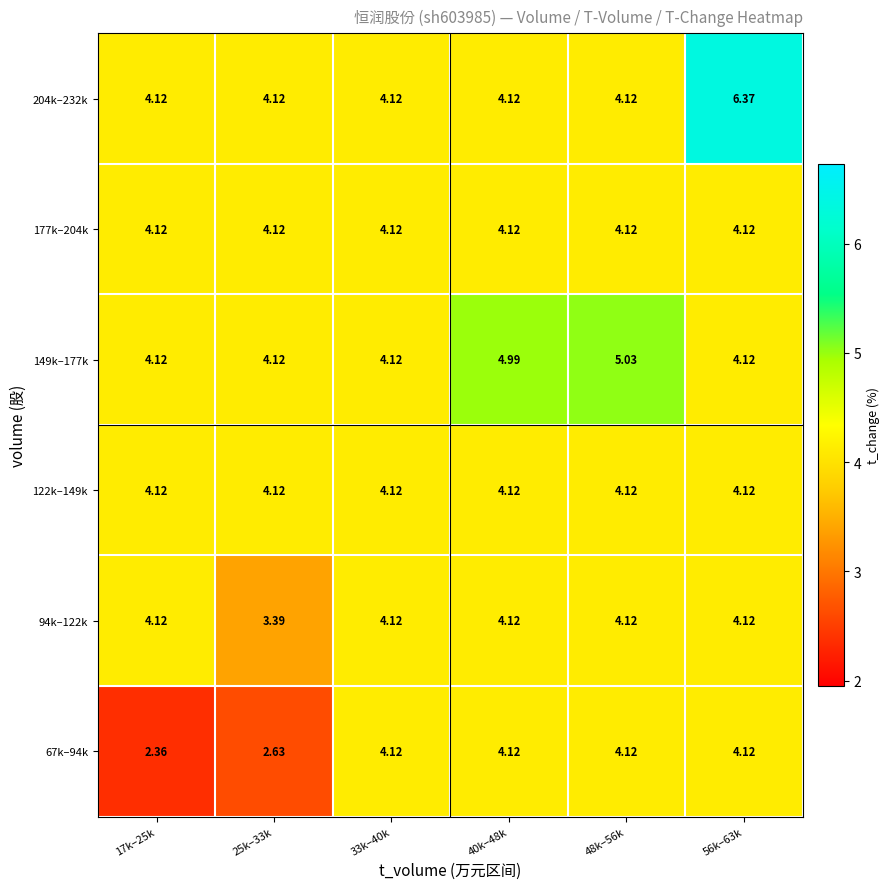

Is the value of 67k–94k at 25k–33k greater than the value of 149k–177k at 33k–40k?

No